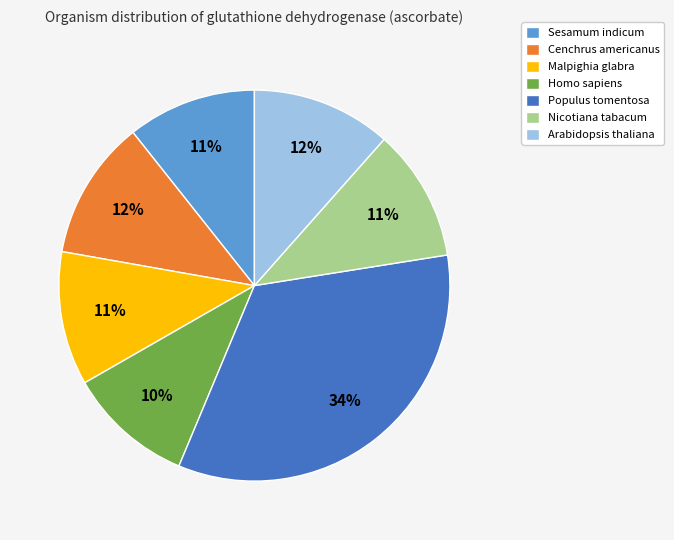

To the nearest percent, what percentage of the pie is Malpighia glabra?

11%